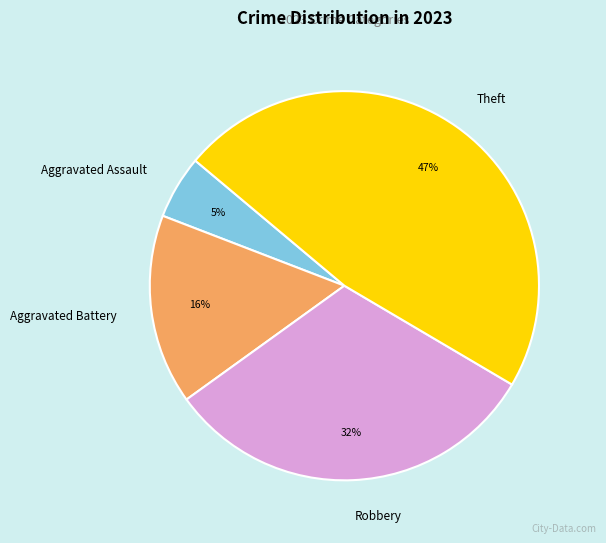

Between Robbery and Aggravated Battery, which is larger?

Robbery